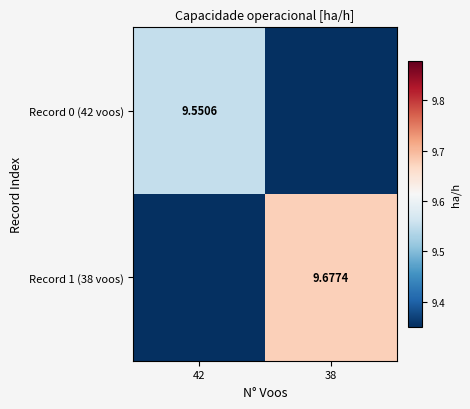

What is the total value across all series at 38?

9.7